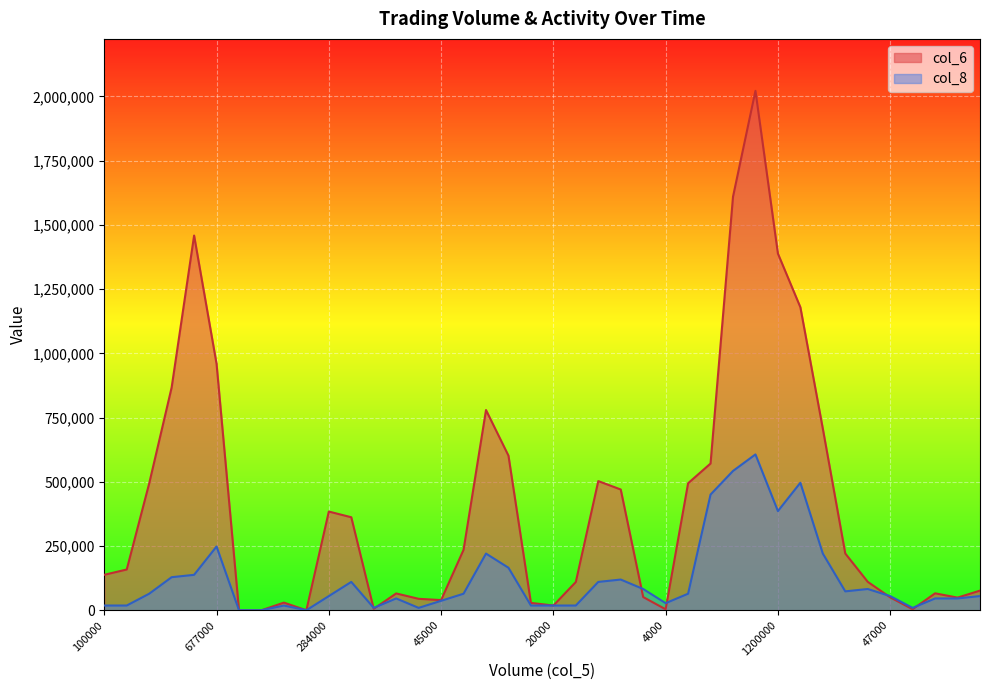

What is the spread (max minus min) of values at 997000?

1320764.3